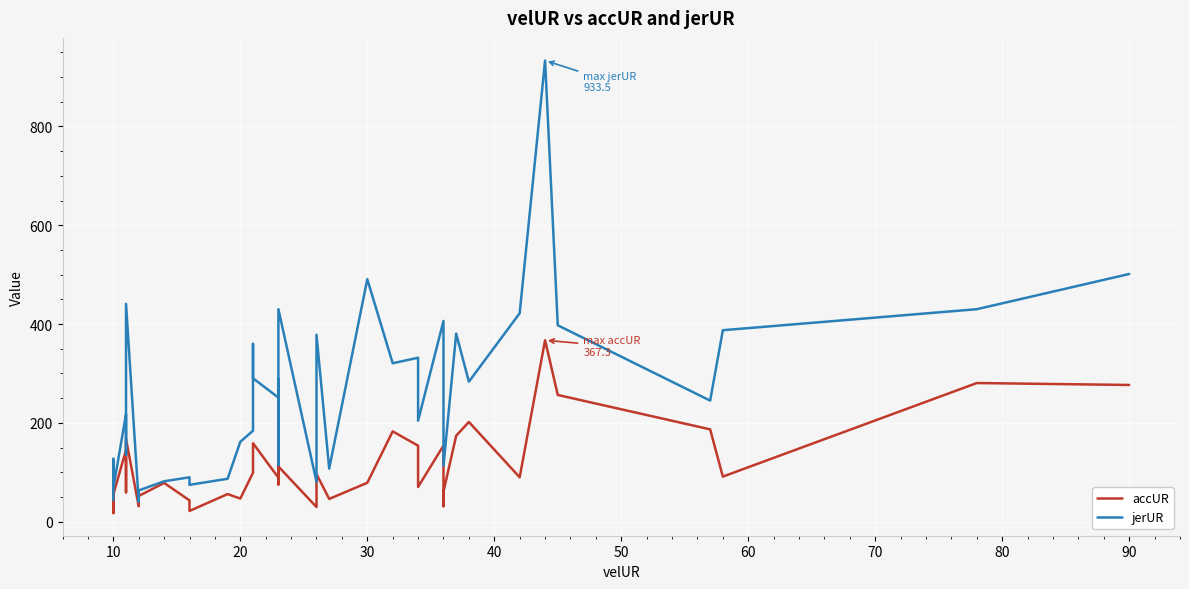

Which series has the widest spread of values?

jerUR